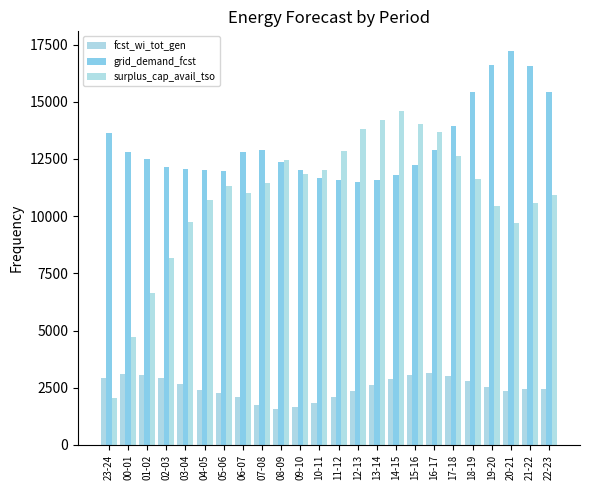

Where is fcst_wi_tot_gen nearest to the value 2367?

20-21